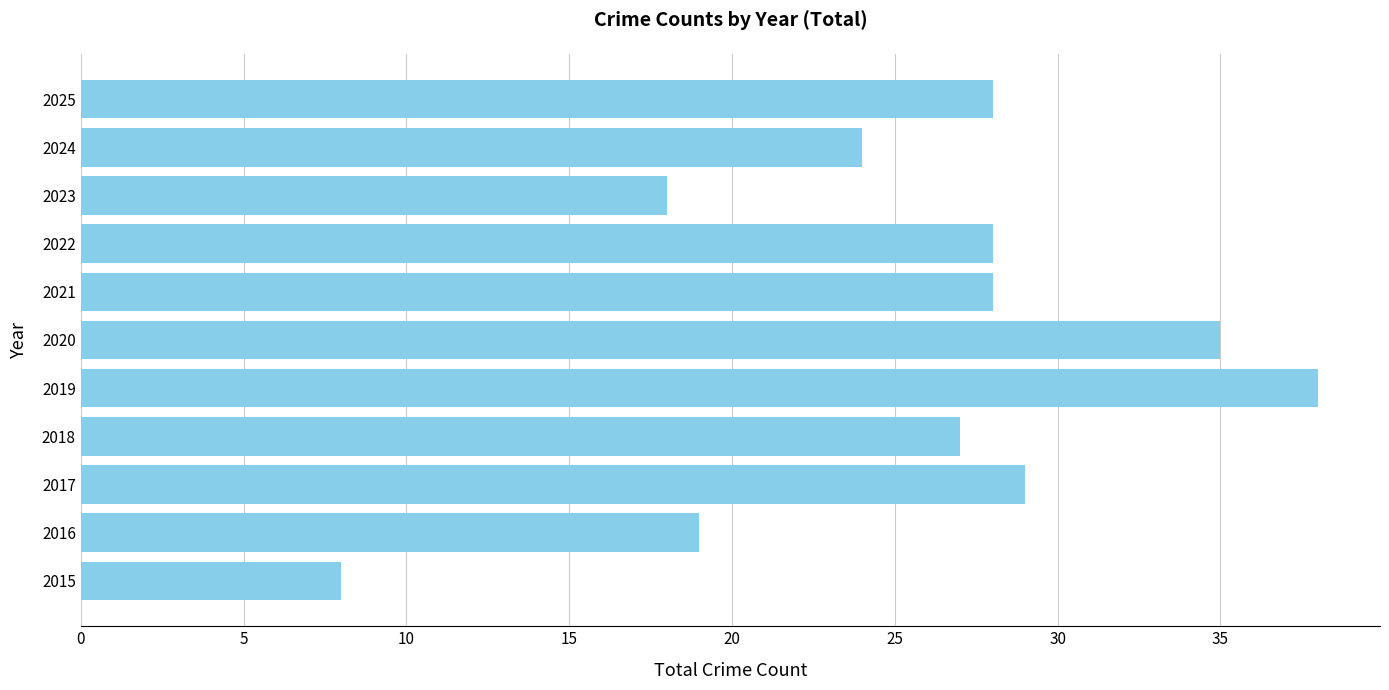

The chart shows a value of 7 at 2016. True or false?

False